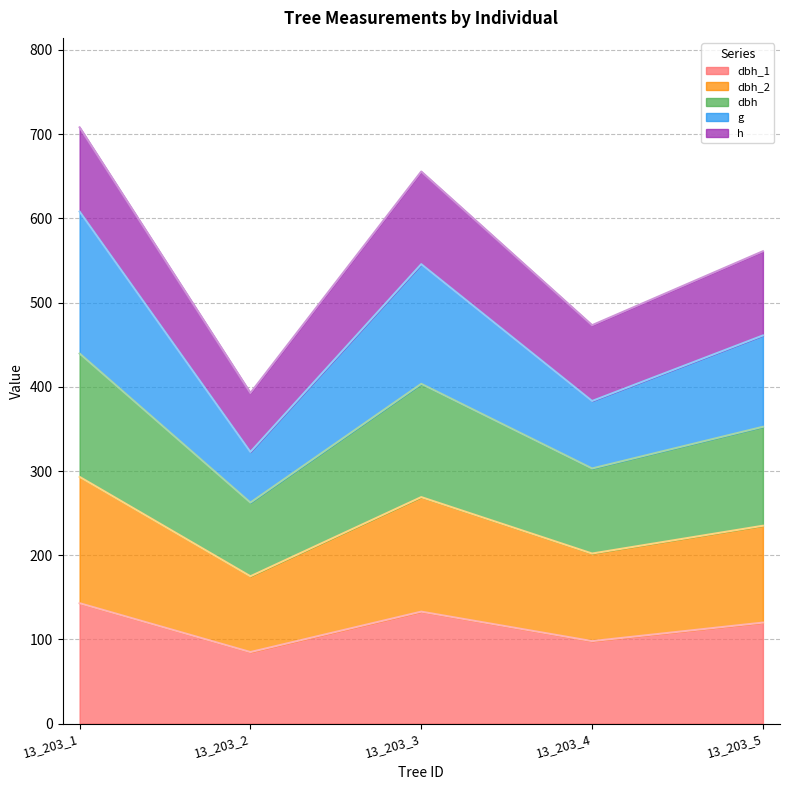

True or false: dbh has more than 0 interior local peaks.

True